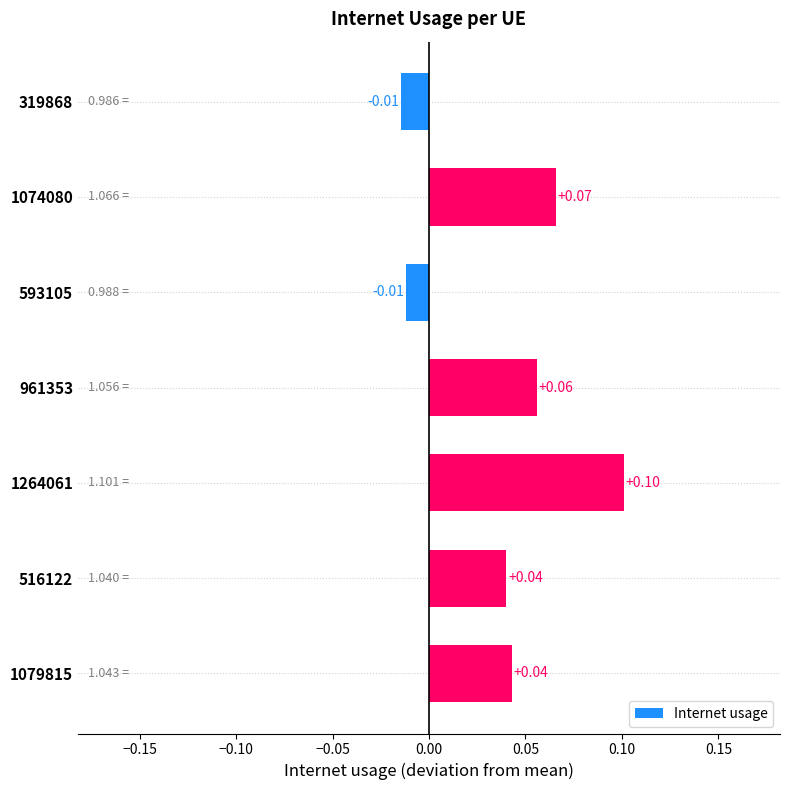

Which has a higher value, 516122 or 319868?

516122